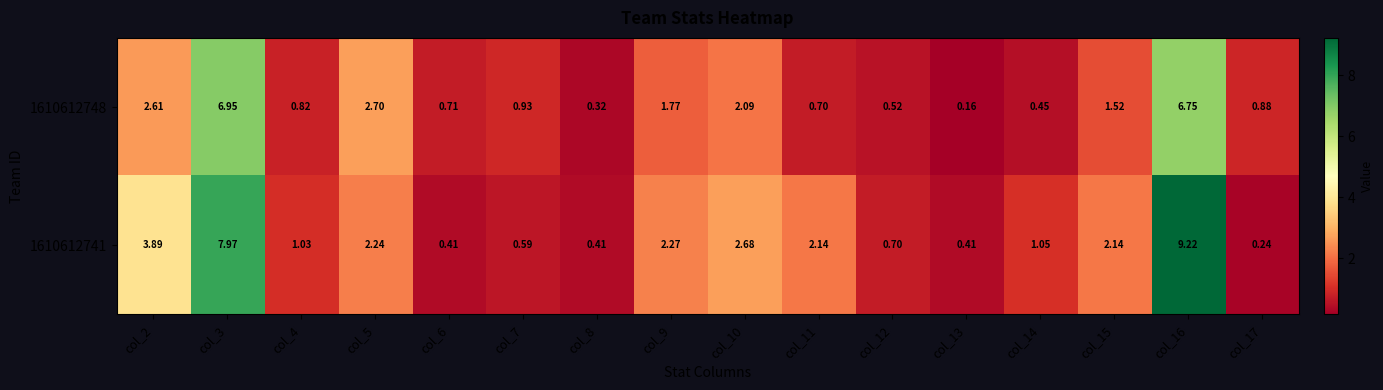

Is the value of 1610612741 at col_7 greater than the value of 1610612748 at col_6?

No